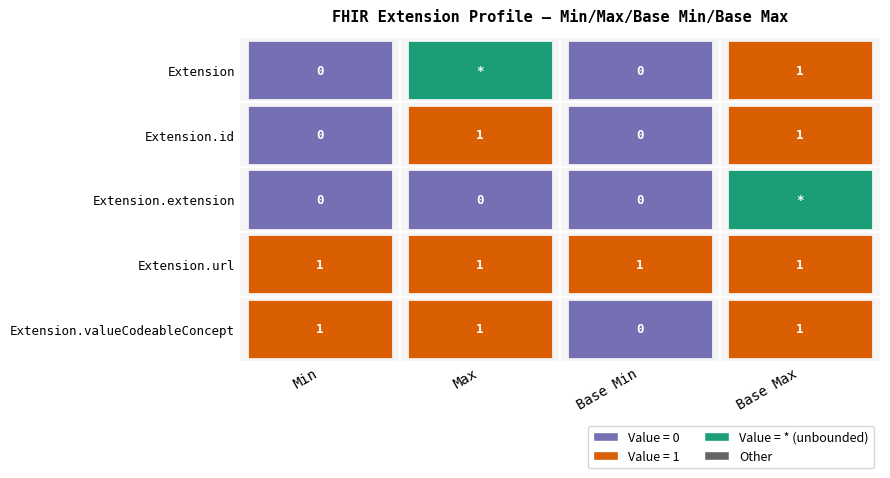

Between 0 and 3, which series saw the biggest shift?

Extension